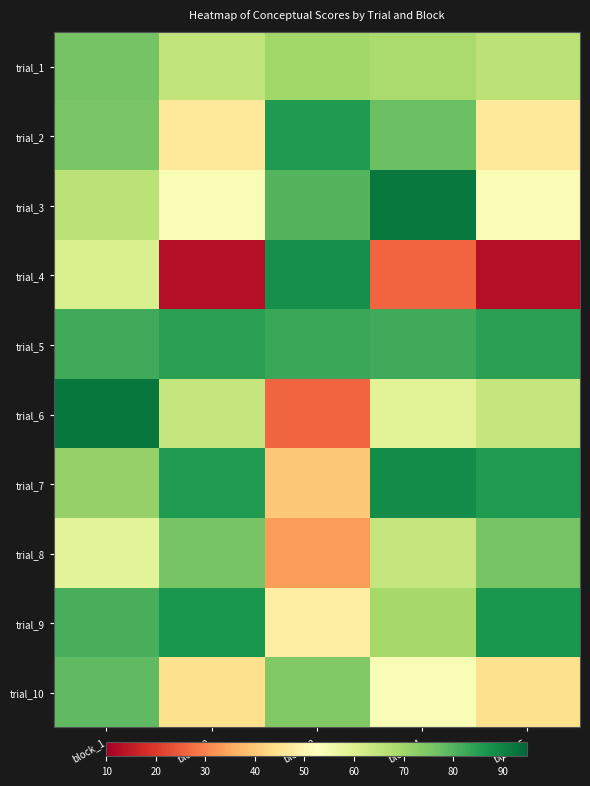

Reading right to left, transcribe all the data shown in this chart.

trial_1: block_5=65.9	block_4=68.5	block_3=69.9	block_2=65.0	block_1=76.0
trial_2: block_5=46.4	block_4=77.1	block_3=85.9	block_2=46.4	block_1=75.2
trial_3: block_5=53.9	block_4=92.0	block_3=79.9	block_2=53.9	block_1=65.9
trial_4: block_5=12.9	block_4=26.3	block_3=87.9	block_2=12.9	block_1=60.5
trial_5: block_5=84.6	block_4=82.2	block_3=82.9	block_2=84.6	block_1=82.2
trial_6: block_5=64.2	block_4=59.1	block_3=26.0	block_2=64.2	block_1=92.0
trial_7: block_5=85.5	block_4=88.2	block_3=40.0	block_2=85.5	block_1=71.7
trial_8: block_5=75.7	block_4=64.3	block_3=33.5	block_2=75.7	block_1=58.6
trial_9: block_5=86.5	block_4=69.4	block_3=48.1	block_2=86.5	block_1=81.1
trial_10: block_5=44.5	block_4=53.9	block_3=74.2	block_2=44.5	block_1=78.5